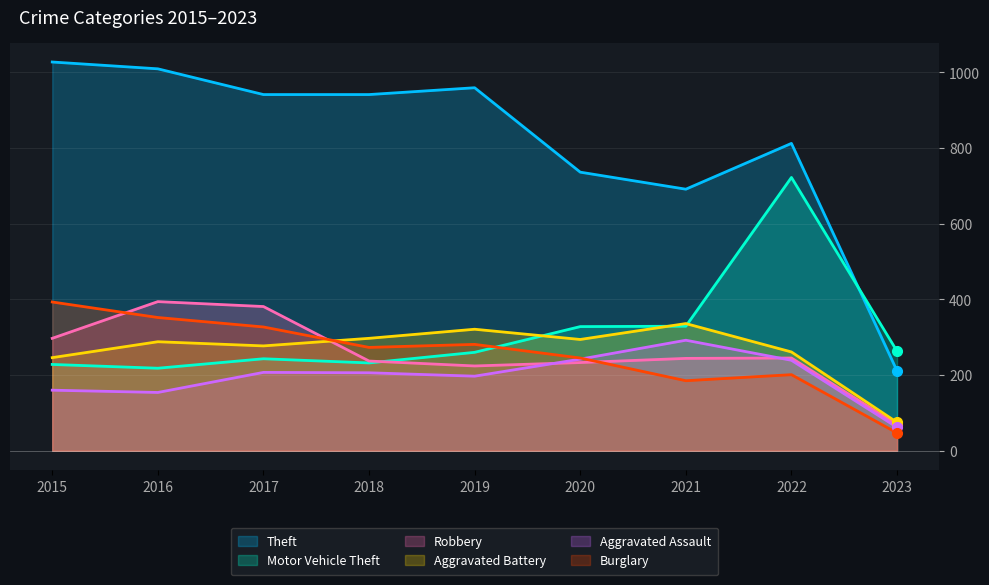

Is the value of Robbery at 2019 greater than the value of Theft at 2018?

No